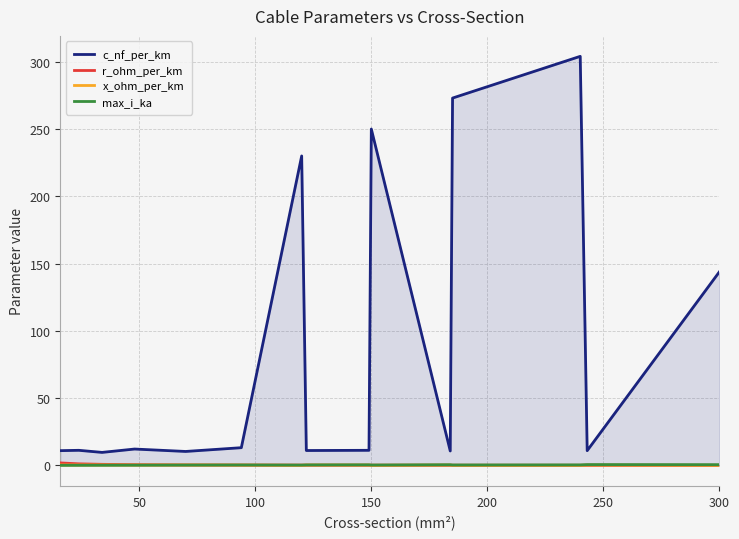

Where is c_nf_per_km nearest to the value 156?

300